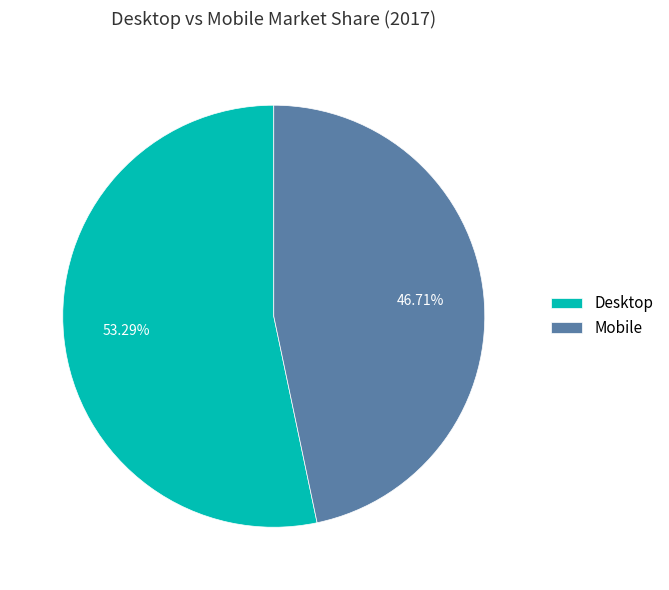

Does Desktop represent more than half of the total?

Yes